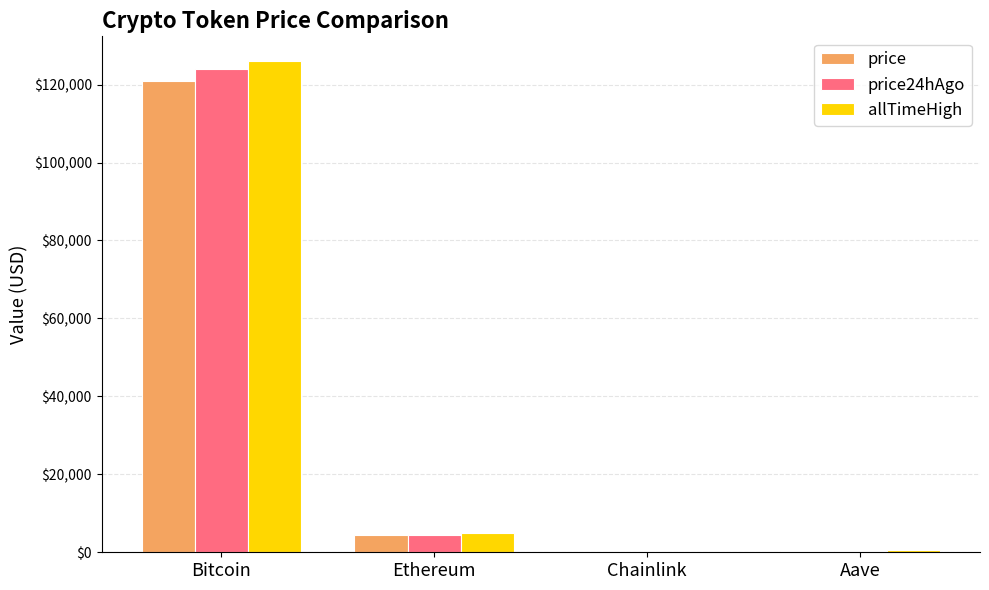

Which series has the widest spread of values?

allTimeHigh